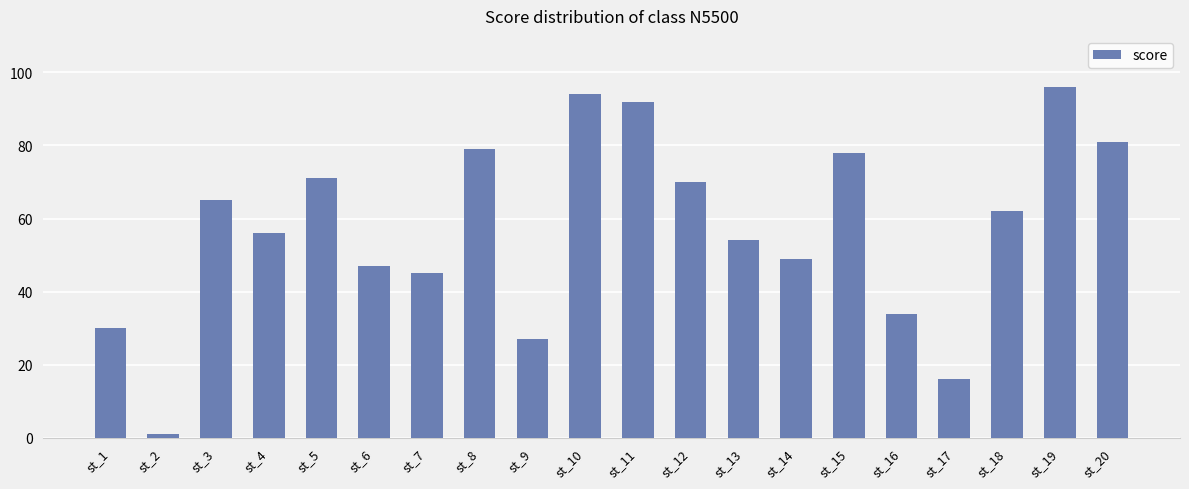

What is the sum of the values at st_6 and st_18?

109